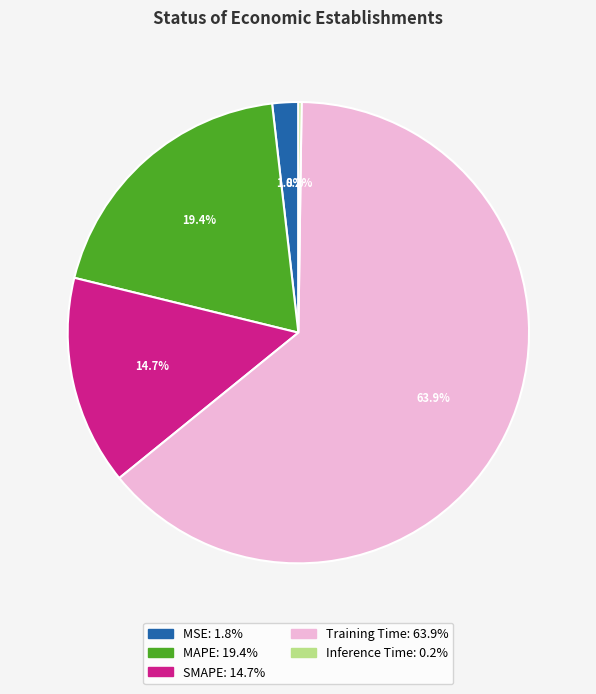

Is the sum of Training Time and MSE greater than half?

Yes